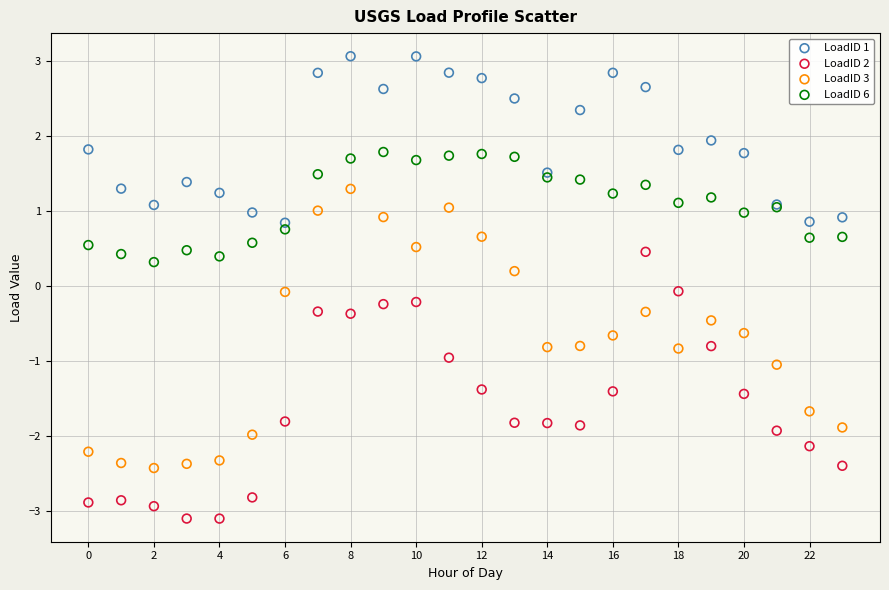

Which series contains the lowest Y value?

LoadID 2